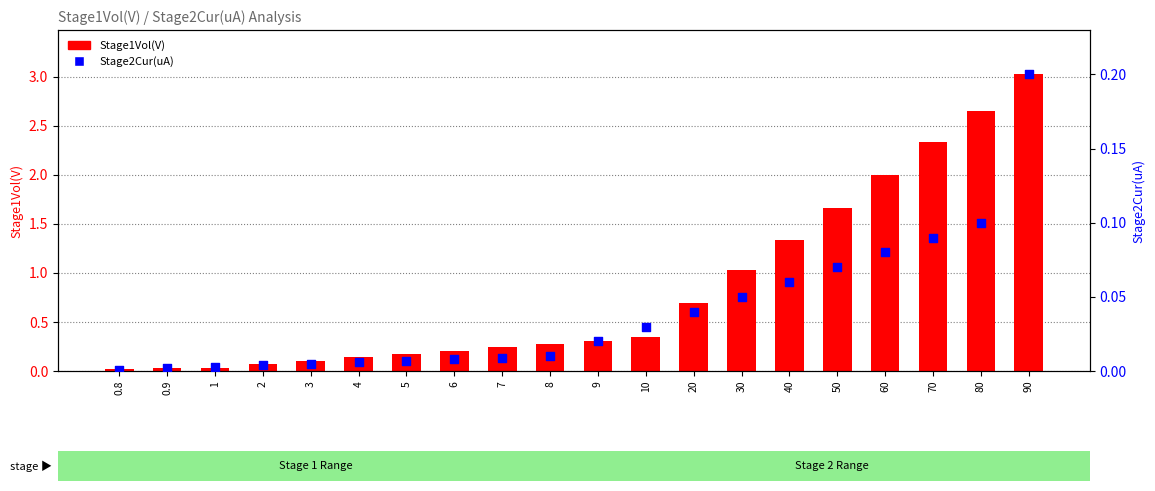

What is the total value across all series at 7?

0.2